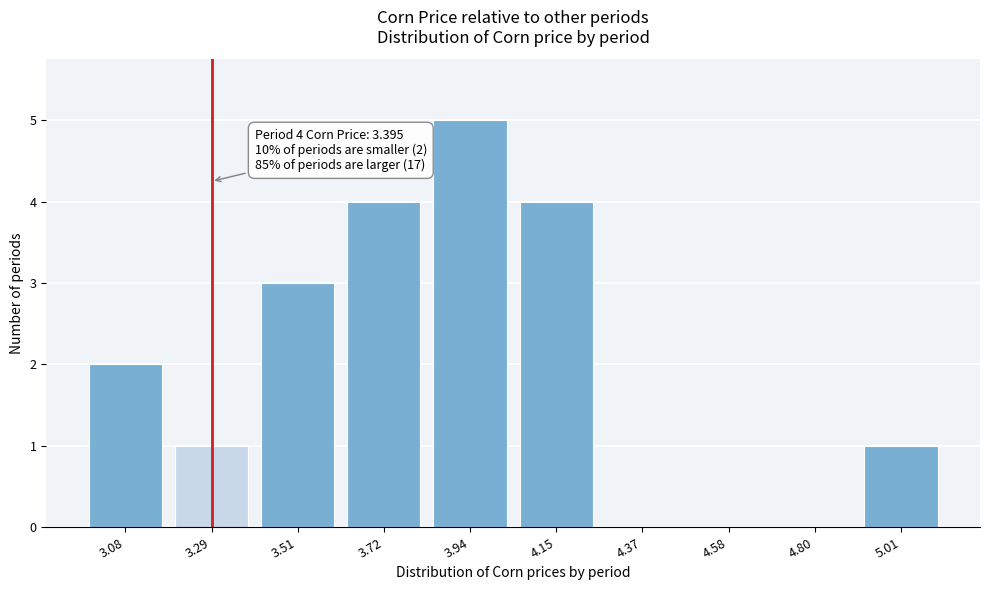

Reading left to right, extract all data points from this chart.

3.08=2	3.29=1	3.51=3	3.72=4	3.94=5	4.15=4	4.37=0	4.58=0	4.80=0	5.01=1